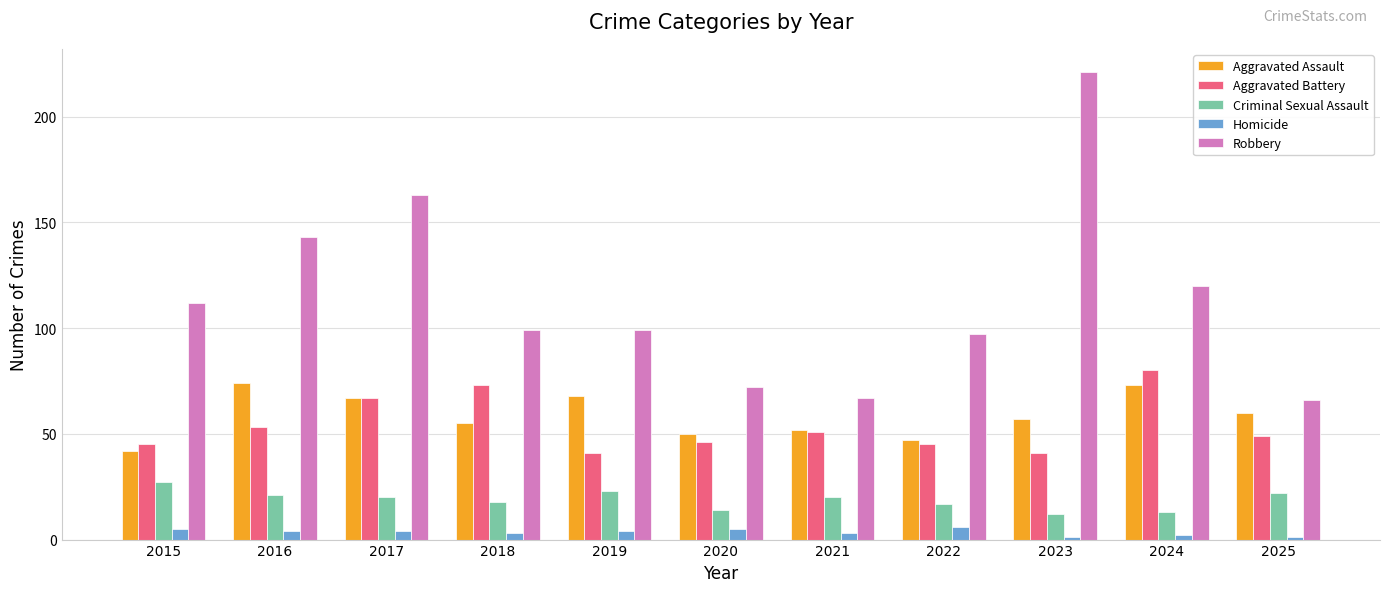

Is the value of Criminal Sexual Assault at 2016 greater than the value of Aggravated Assault at 2024?

No